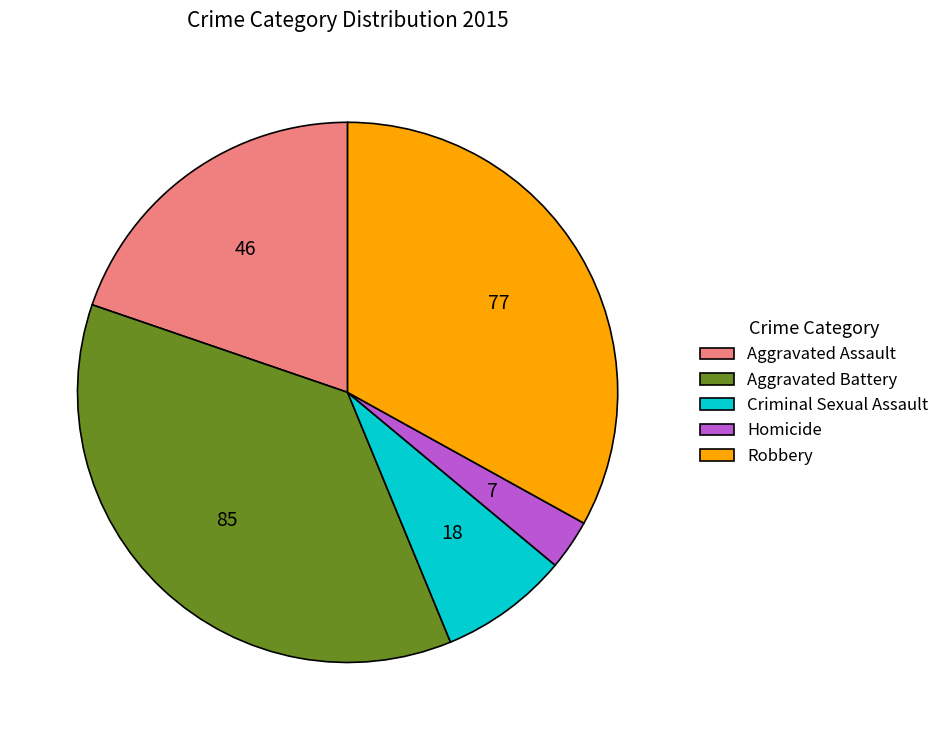

Is there a majority slice in this chart?

No